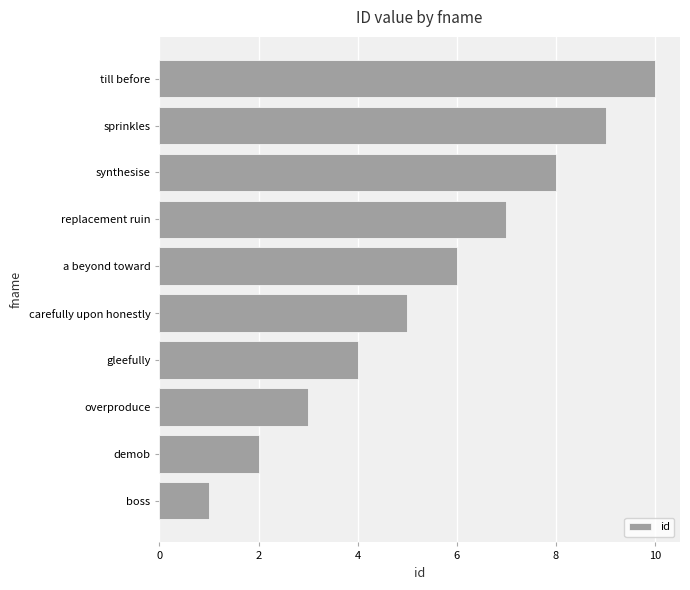

Where is the data nearest to the value 5?

carefully upon honestly